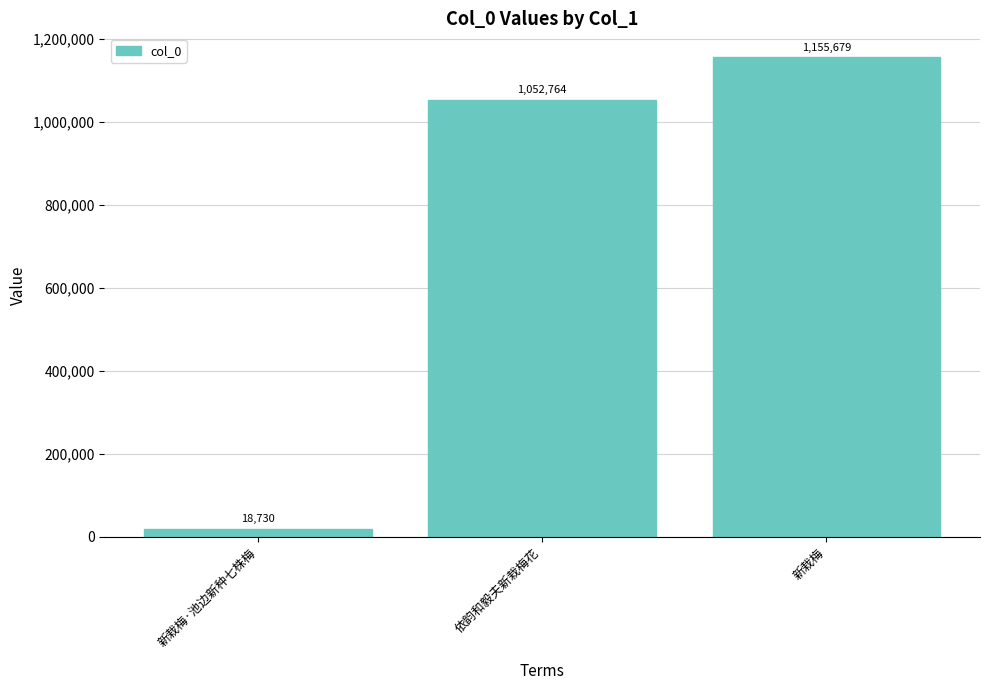

What position from the left is 新栽梅·池边新种七株梅?

1